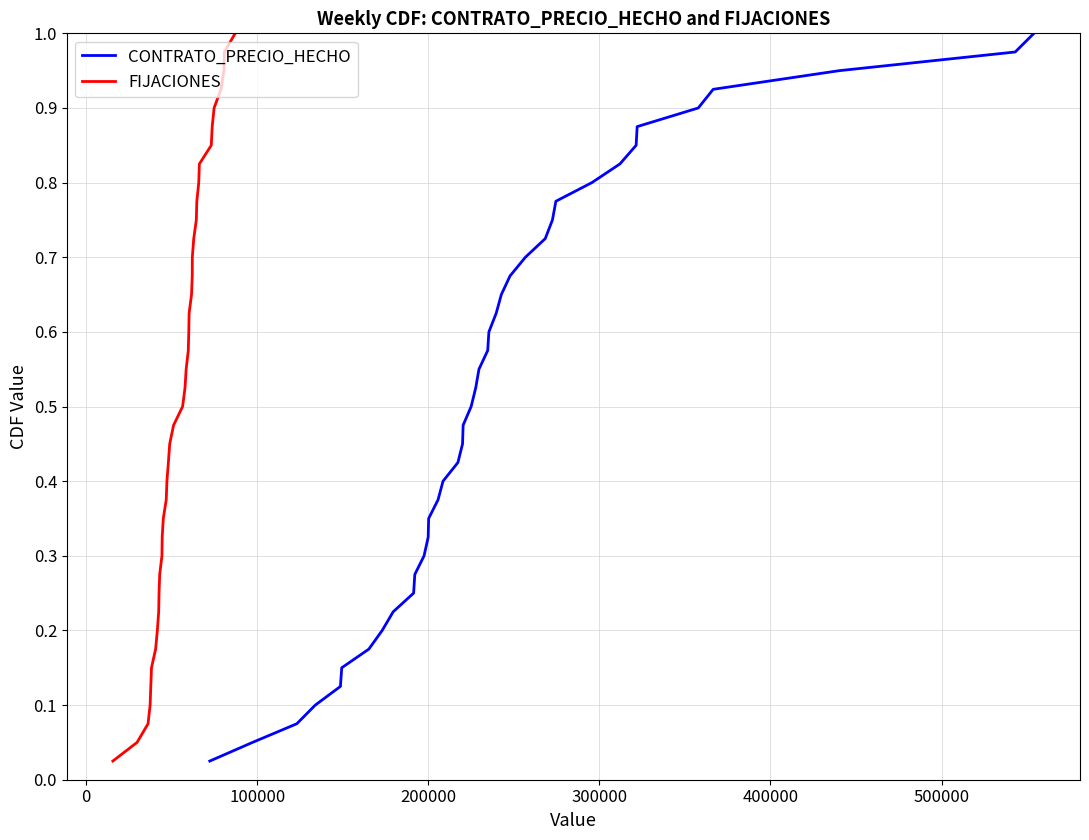

What is the difference between the maximum and minimum values in the CONTRATO_PRECIO_HECHO series?

1.0